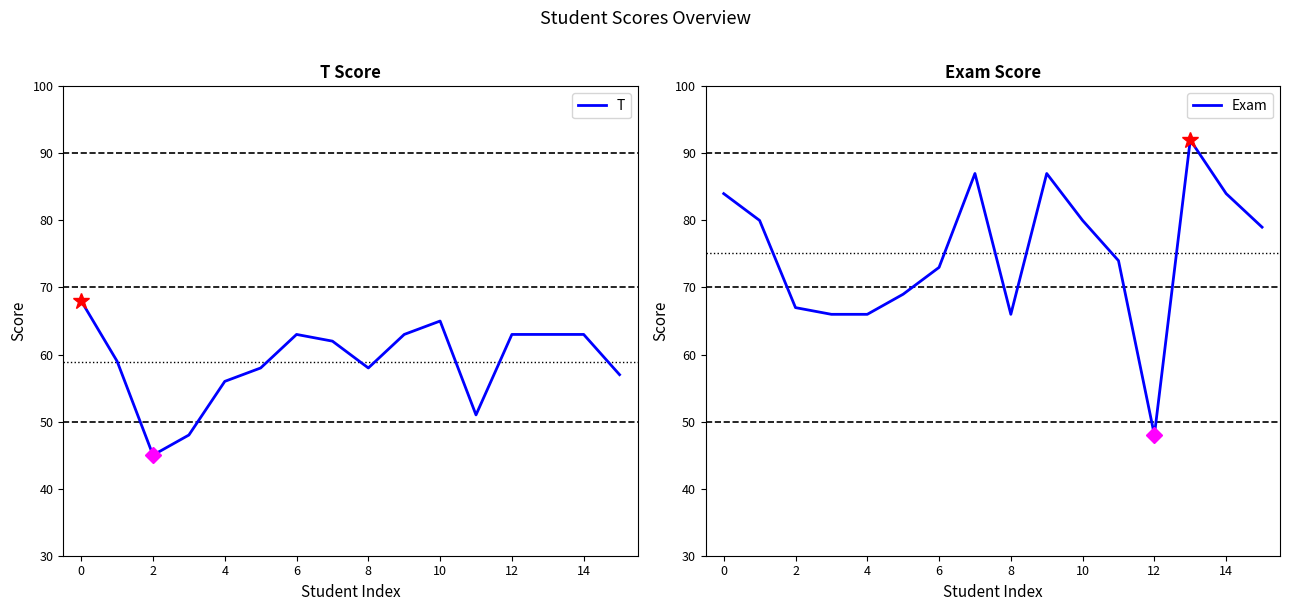

What is the lowest value of the T series?

45